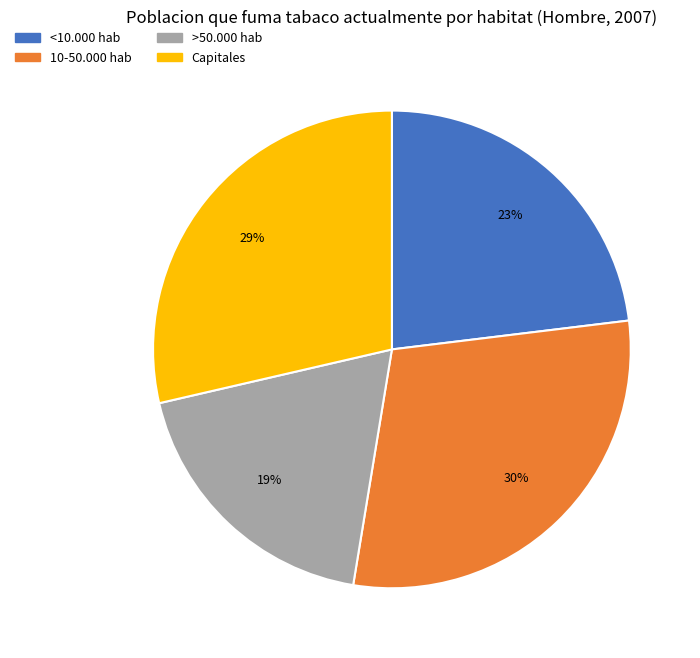

The Capitales slice represents 29% of the pie. True or false?

True